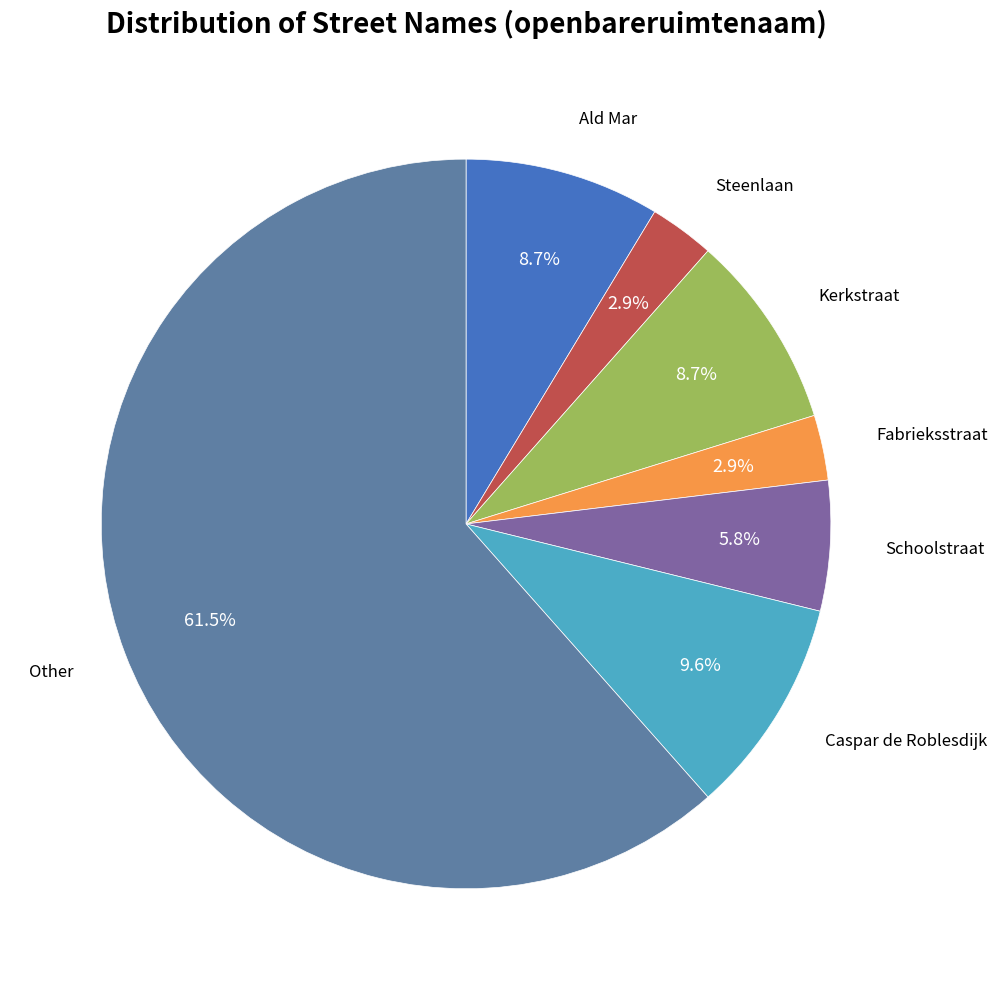

Is there a majority slice in this chart?

Yes